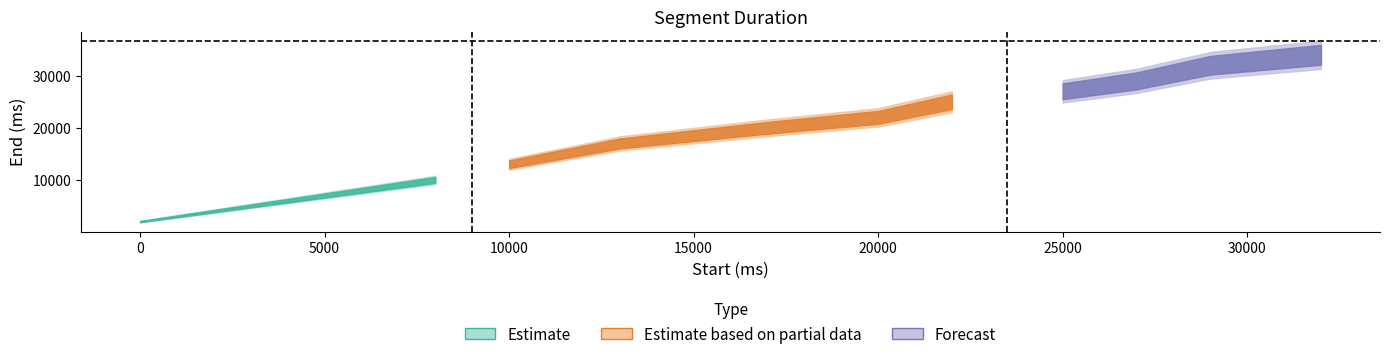

What is the value of the 1st point from the left?

2000